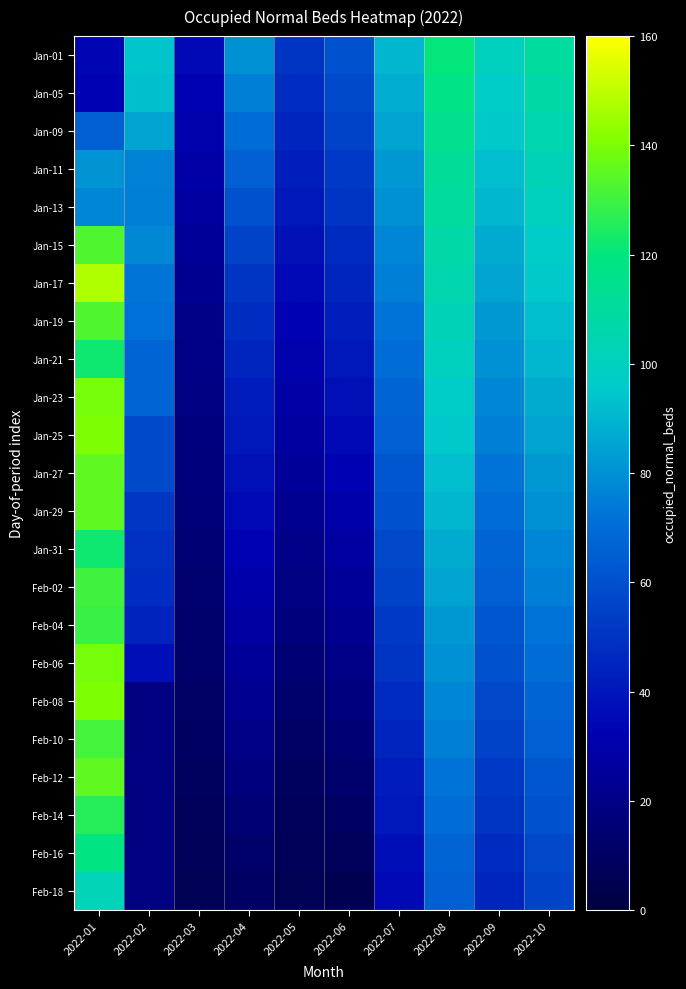

Which category has the highest value in the Feb-14 series?

2022-01